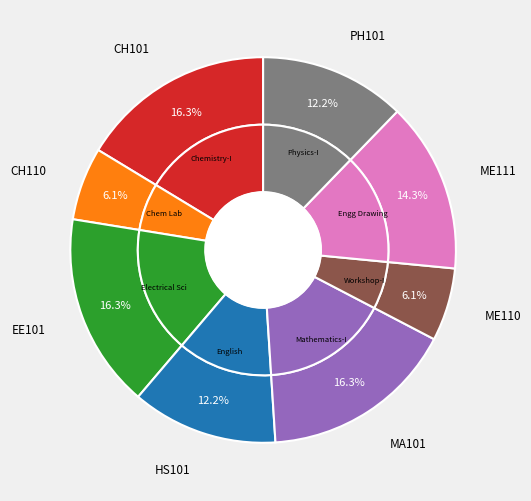

Which category has the smallest portion of the pie?

CH110